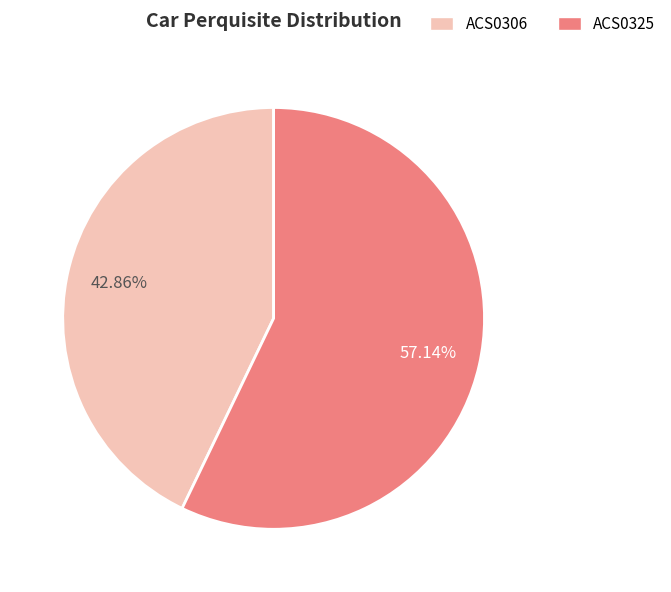

Count the number of slices in the pie.

2